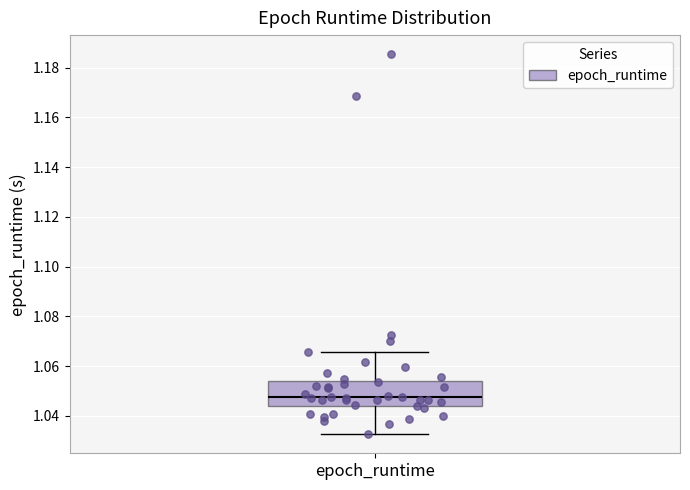

Transcribe this box plot: give where the median line is, the range the box spans, and where the two whiskers end, as read against the y-axis. The values are not printed on the chart, so give them approximately, as read against the axis.

median 1.048, box 1.044 to 1.054, whiskers 1.032 to 1.066